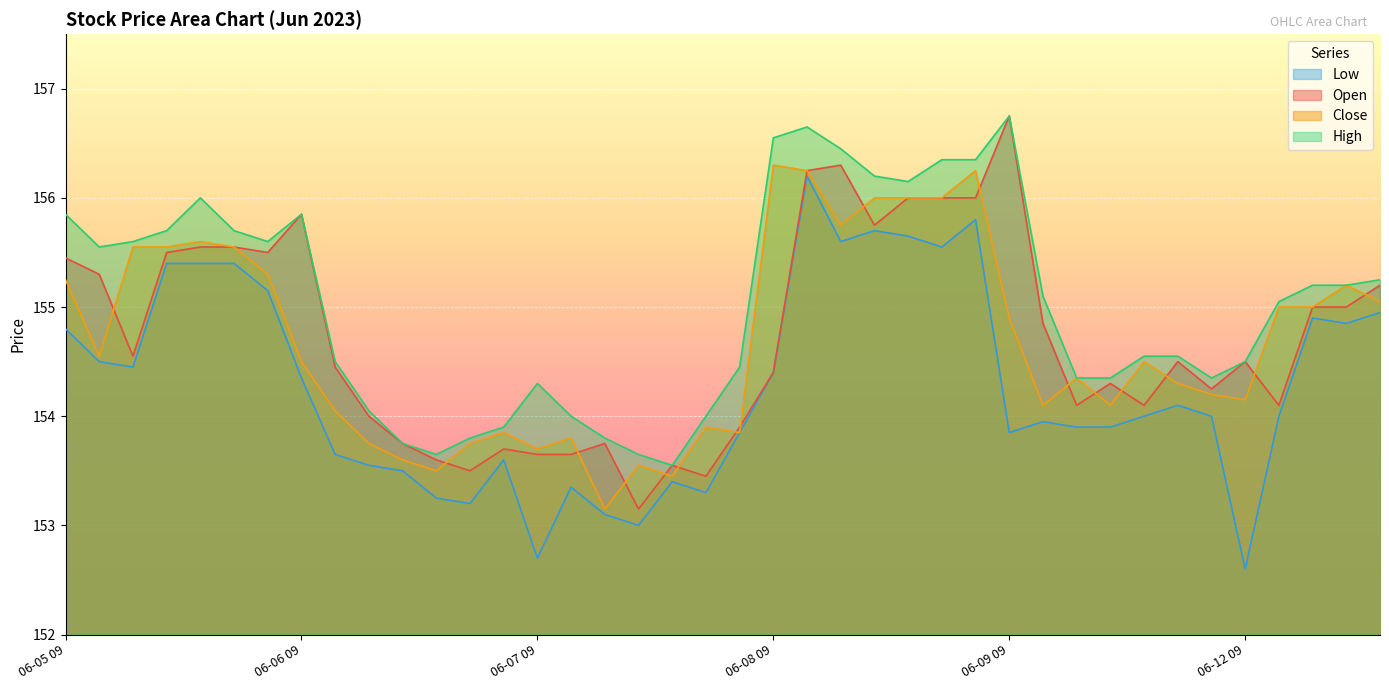

What is the difference between the maximum and second lowest values in the High series?

3.1